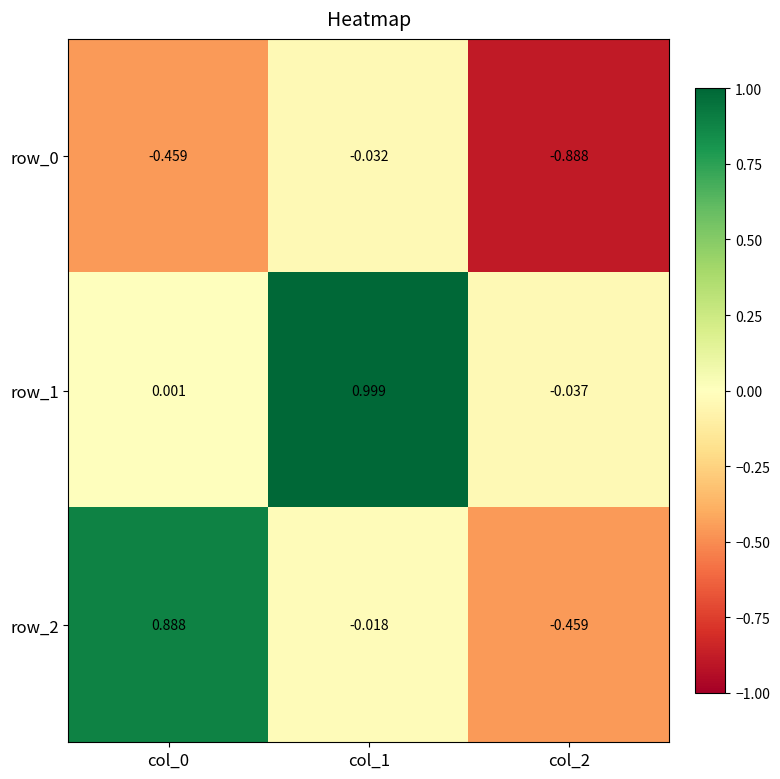

Which series has the widest spread of values?

row_2